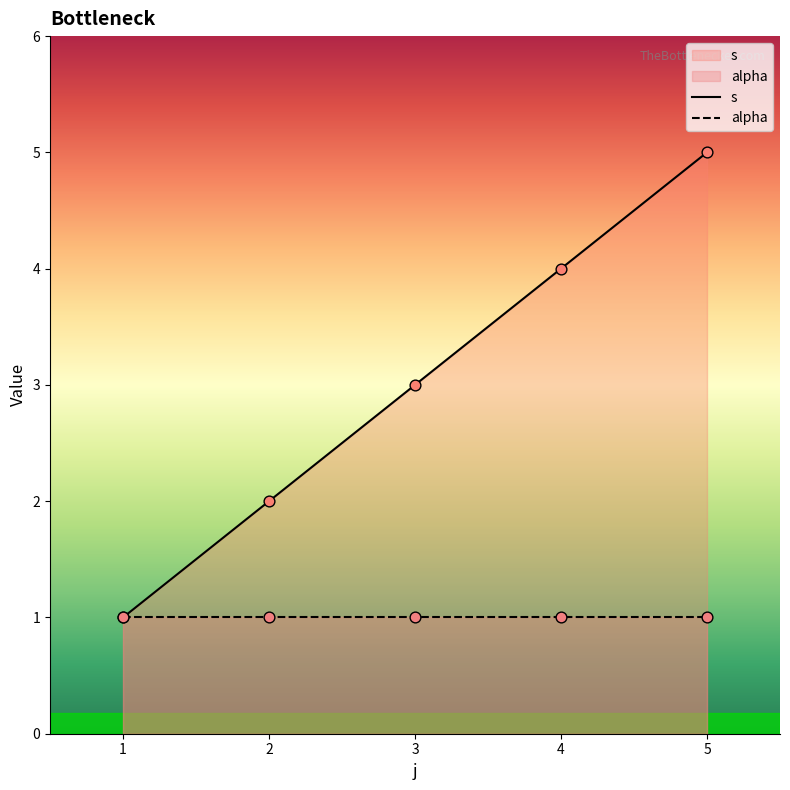

Approximately how many times larger is the value at 2 compared to 5?

0.4